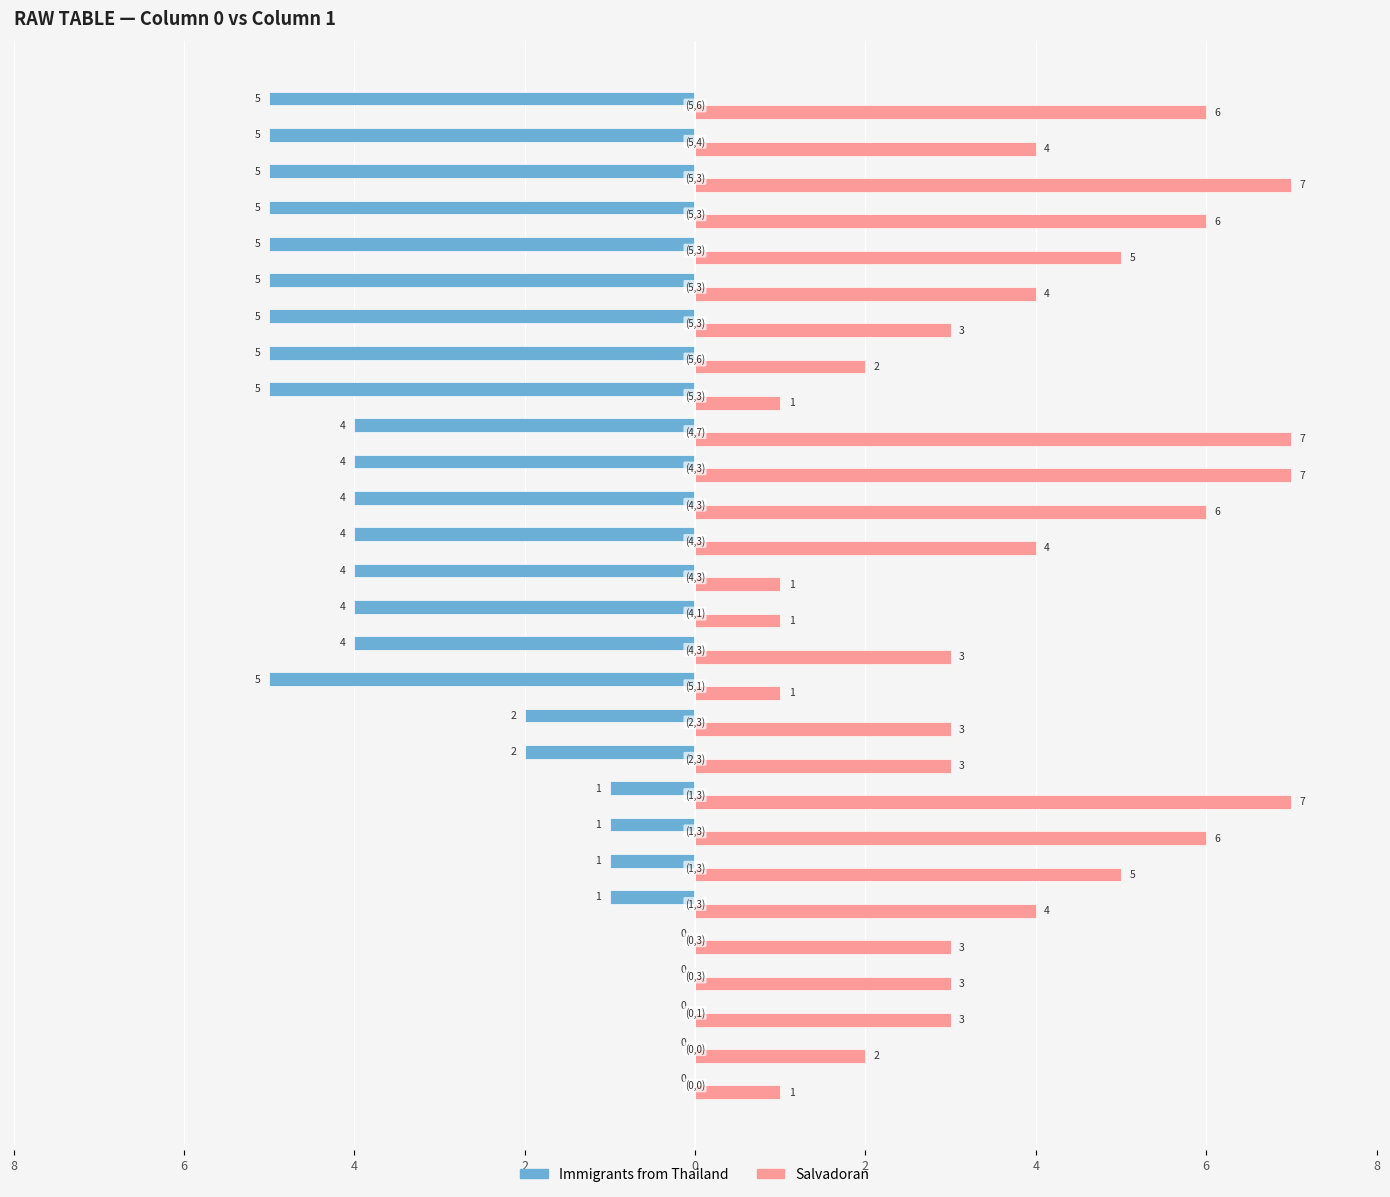

Which category has the lowest value in the Salvadoran series?

8